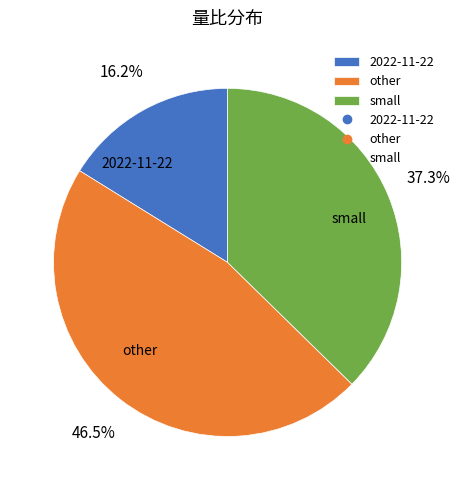

Which slice is the smallest?

2022-11-22